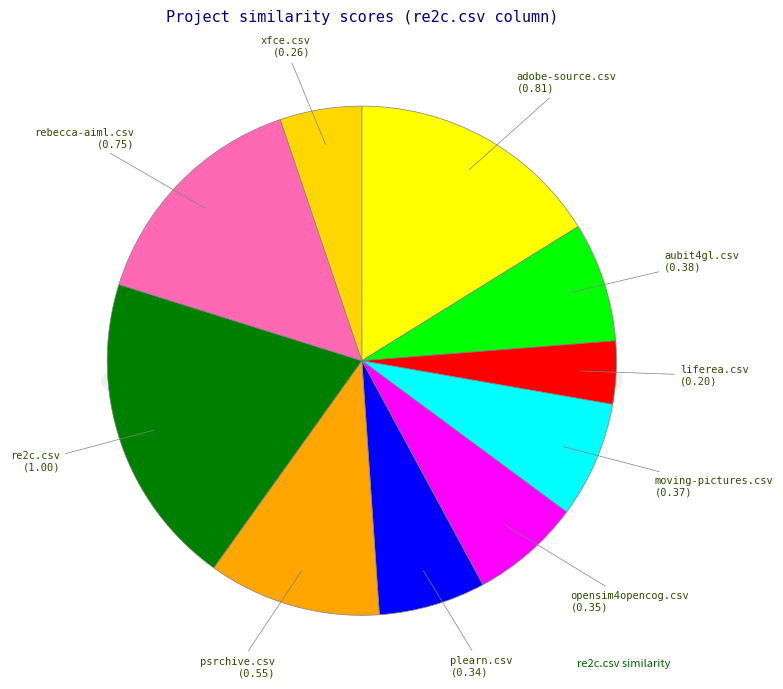

Is there any slice that represents more than half of the pie?

No